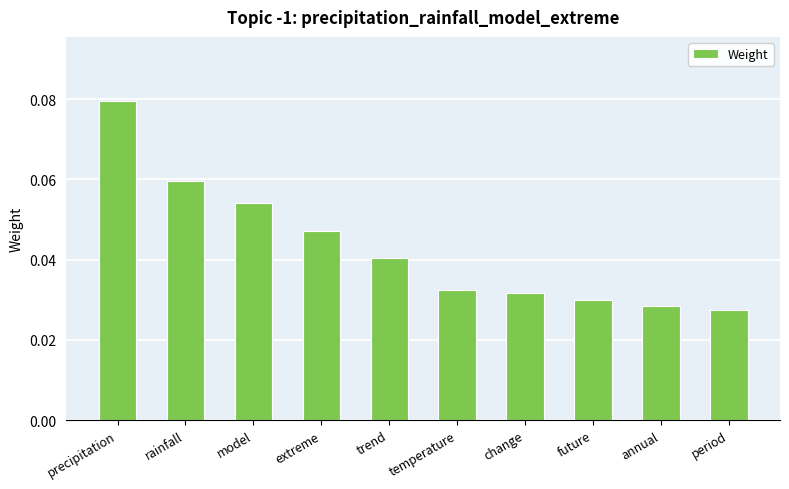

The value at model is 0.0. True or false?

False